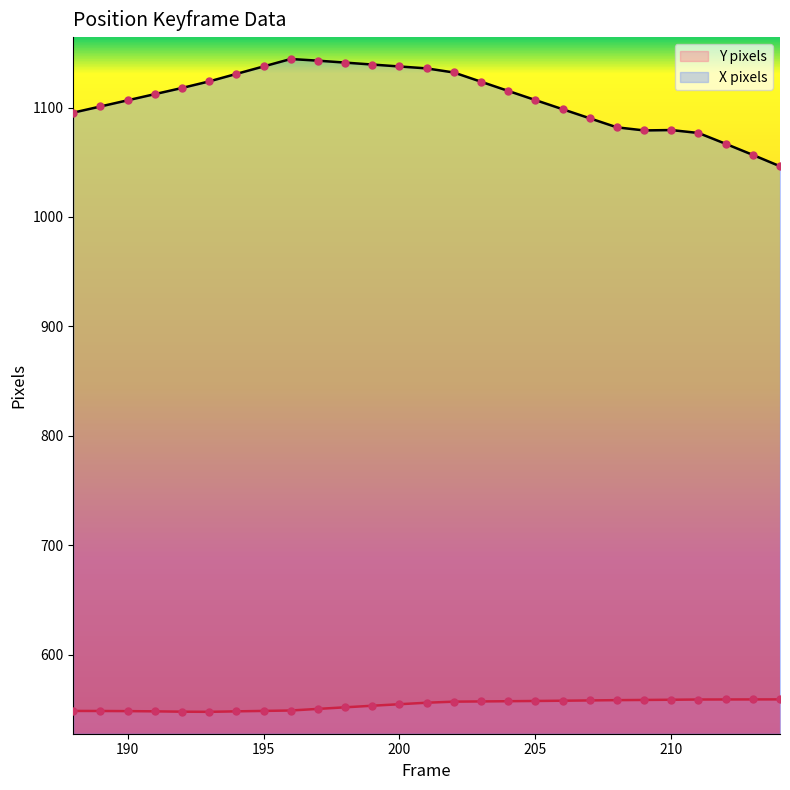

Is the value of Y pixels at 202 greater than the value of X pixels at 209?

No